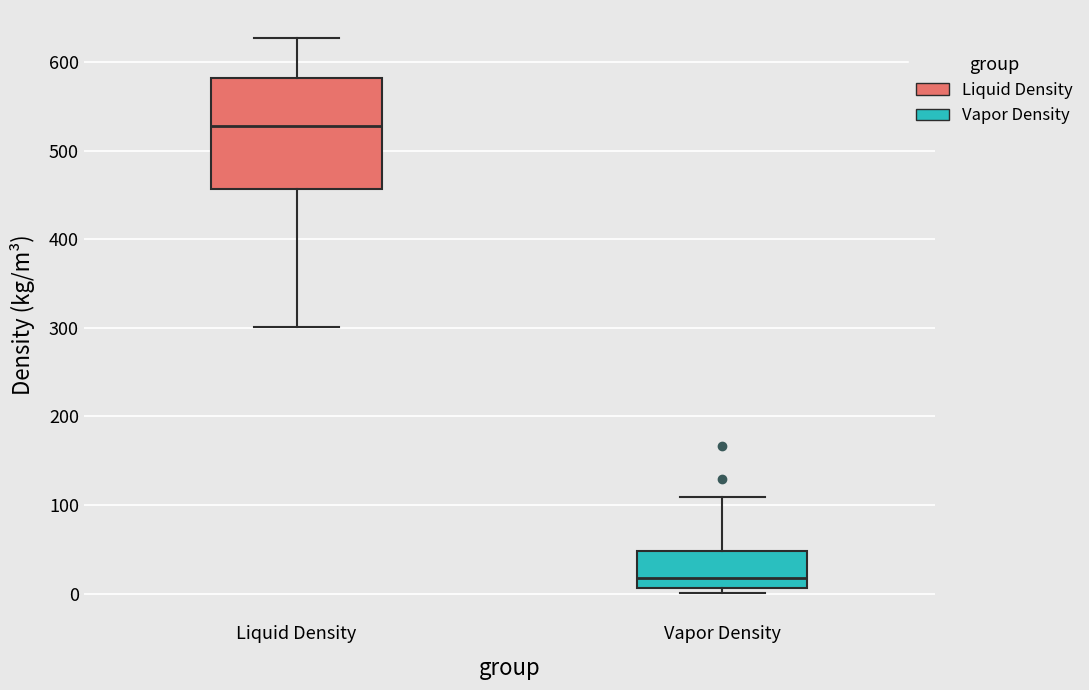

Reading left to right, transcribe this box plot: for each box, give where its median line is, the range the box spans, and where its two whiskers end, as read against the y-axis. The values are not printed on the chart, so give them approximately, as read against the axis.

Liquid Density: median 530, box 460 to 580, whiskers 300 to 630
Vapor Density: median 20, box 10 to 50, whiskers 0 to 110